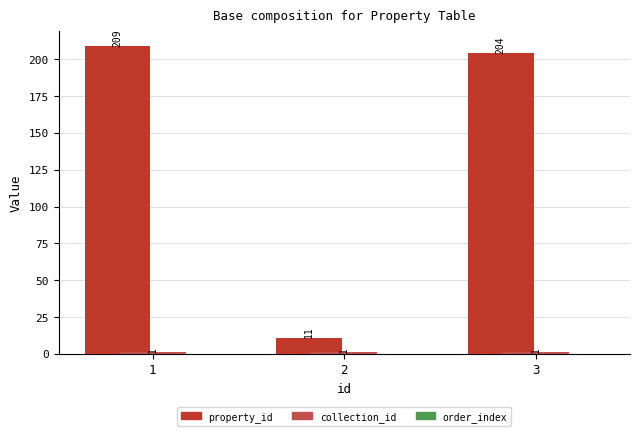

Which series has the largest range (max minus min)?

property_id